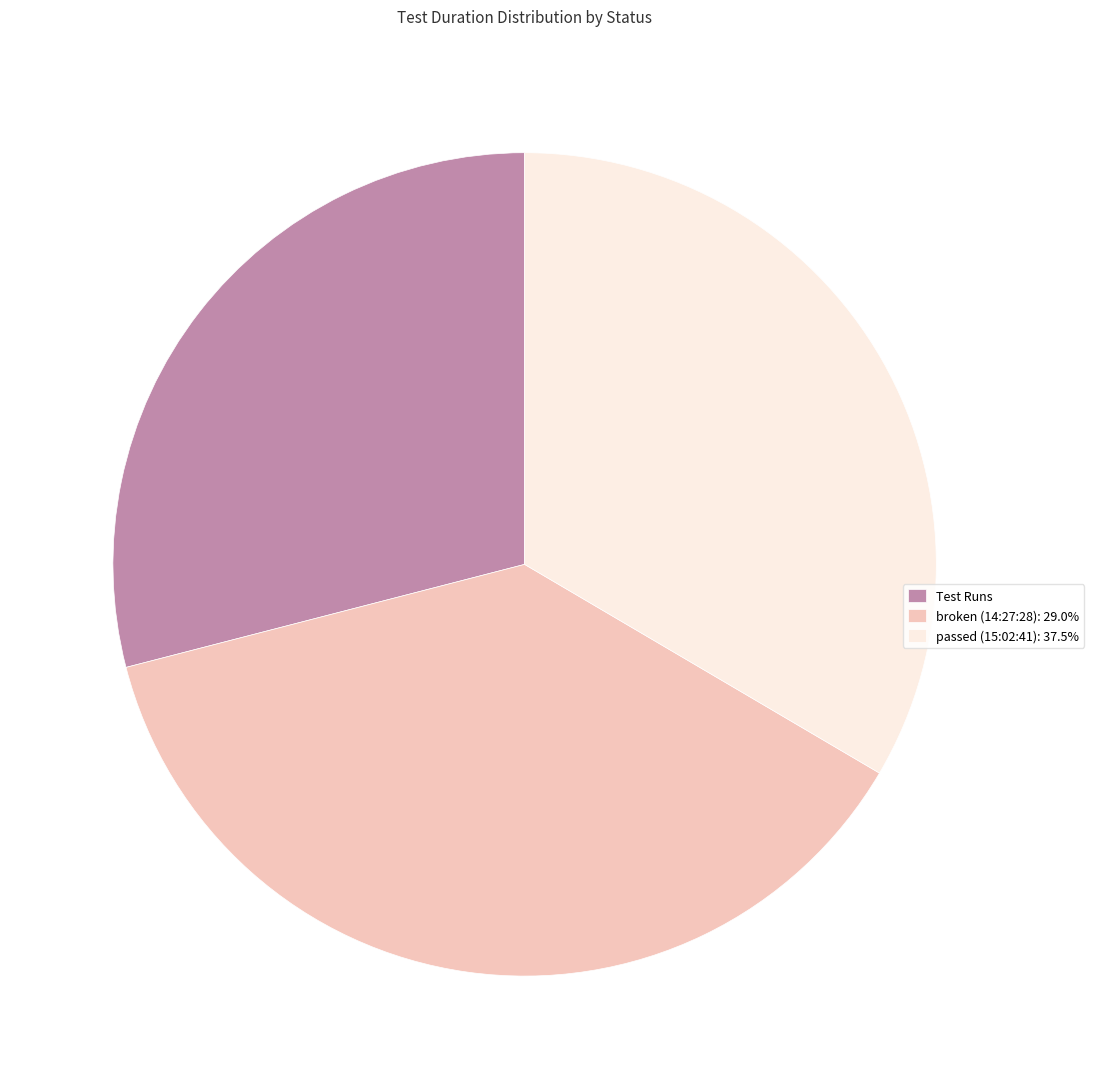

Does any single category account for the majority?

No